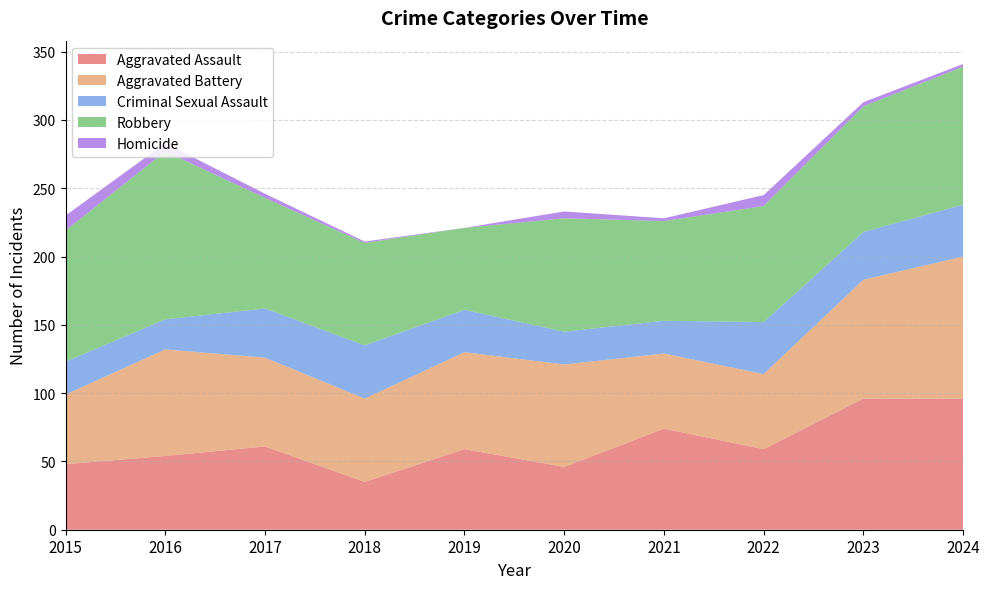

Reading left to right, extract all data points from this chart.

Aggravated Assault: 2015=48	2016=54	2017=61	2018=35	2019=59	2020=46	2021=74	2022=59	2023=96	2024=96
Aggravated Battery: 2015=51	2016=78	2017=65	2018=61	2019=71	2020=75	2021=55	2022=55	2023=87	2024=104
Criminal Sexual Assault: 2015=24	2016=22	2017=36	2018=39	2019=31	2020=24	2021=24	2022=38	2023=35	2024=38
Robbery: 2015=96	2016=123	2017=81	2018=75	2019=60	2020=83	2021=73	2022=85	2023=92	2024=101
Homicide: 2015=11	2016=6	2017=3	2018=1	2019=0	2020=5	2021=2	2022=8	2023=3	2024=2